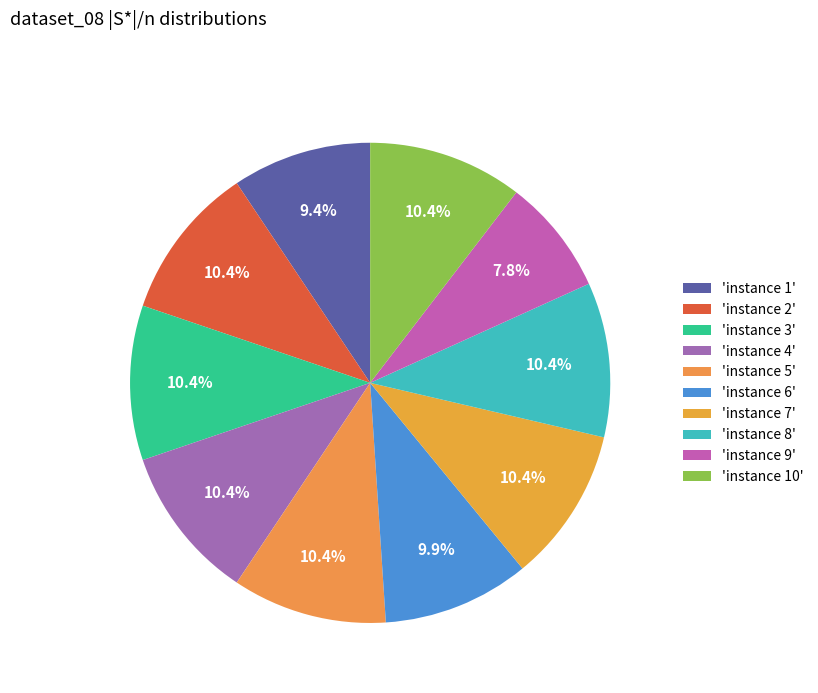

How many slices are in this pie chart?

10